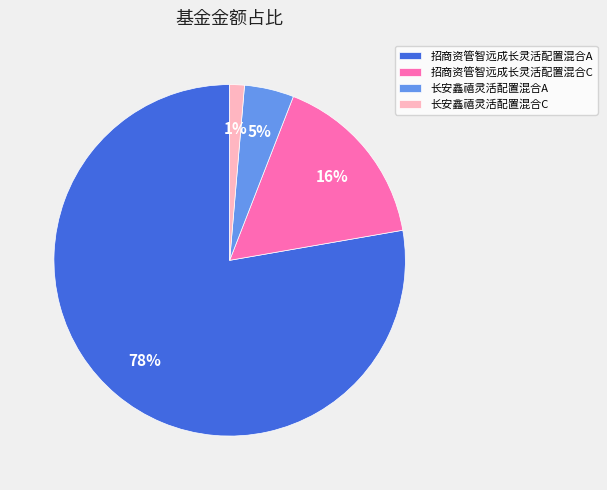

Is it true that 长安鑫禧灵活配置混合C is 1% of the pie?

True